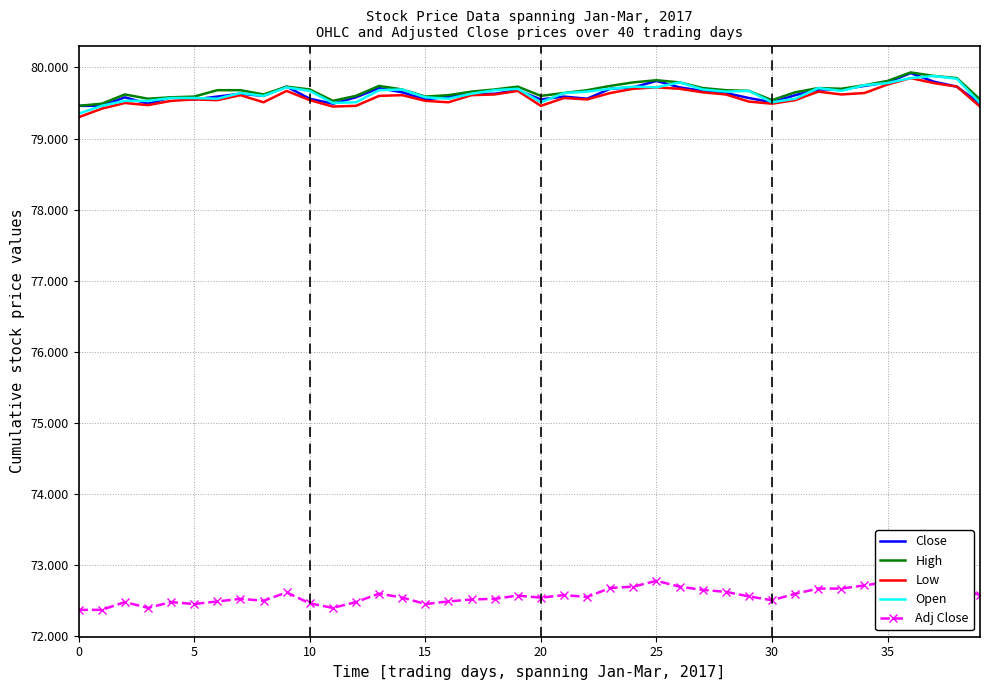

What is the approximate value of Close at 5?

79.6